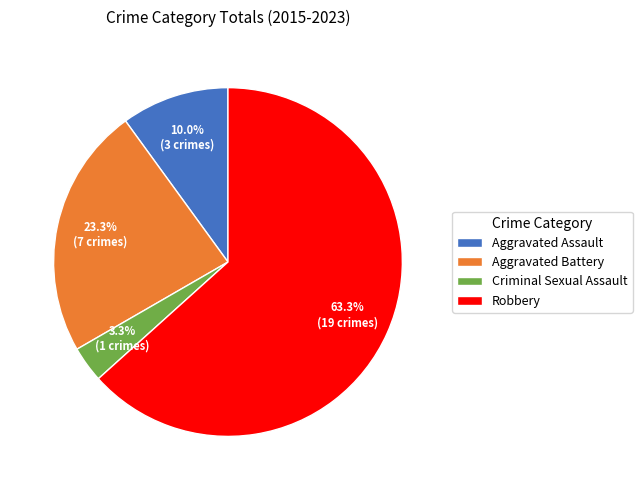

Which slice is the smallest?

Criminal Sexual Assault